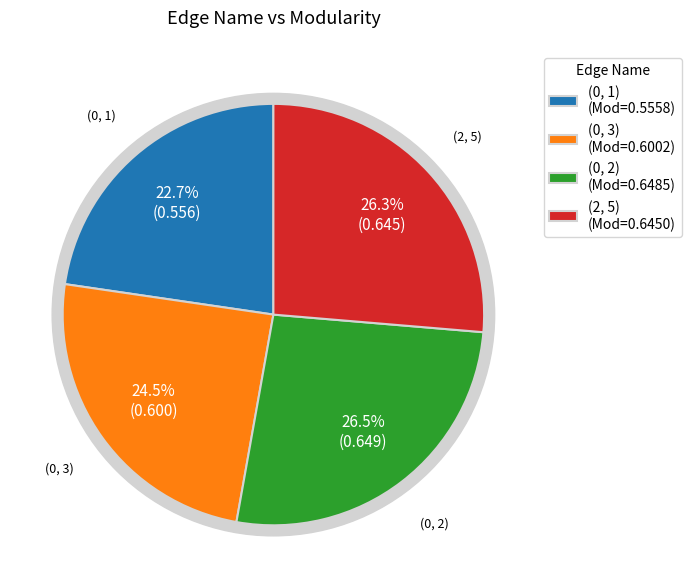

Which category has the biggest portion of the pie?

(0, 2)